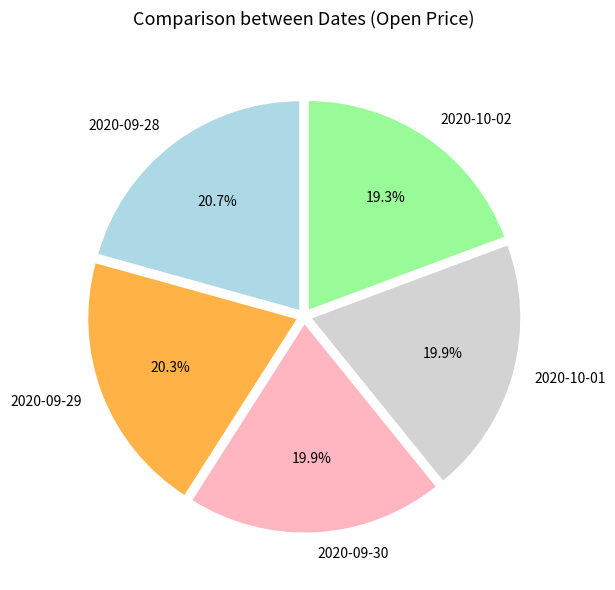

Is there a majority slice in this chart?

No